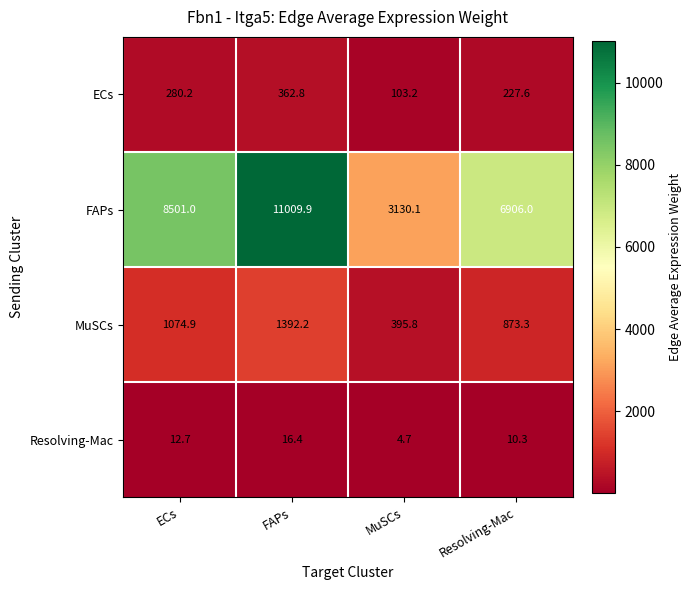

Which series has the largest total across all categories?

FAPs